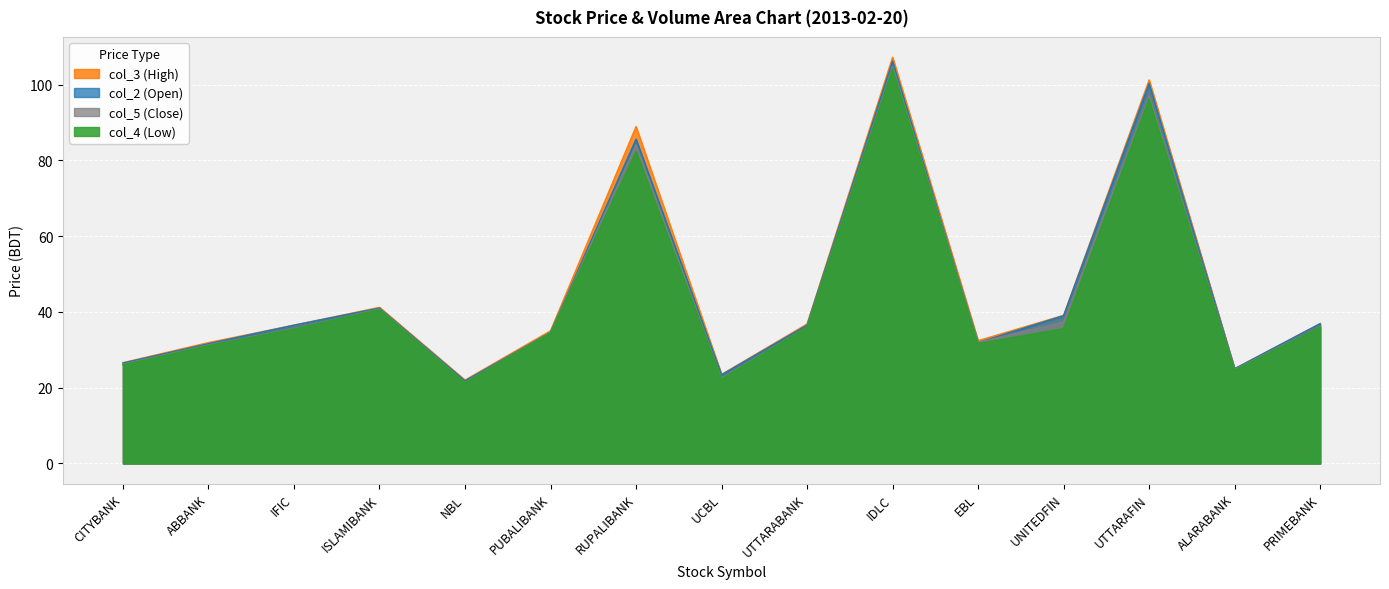

True or false: col_3 and col_4 intersect in this chart.

False